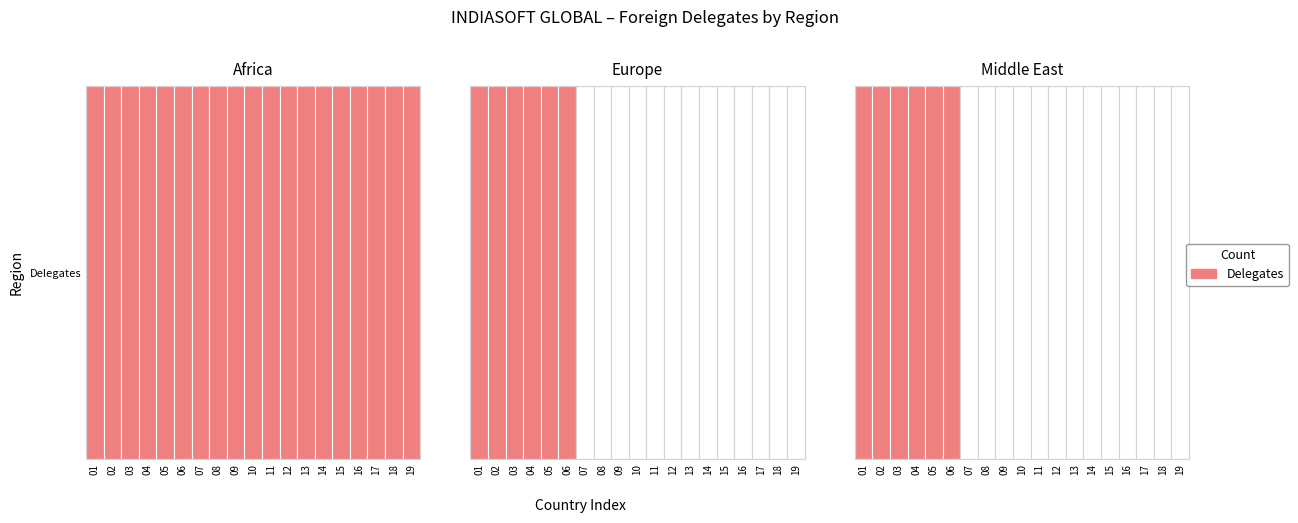

Rank the series by their maximum value, from lowest to highest.

Europe, Africa, Middle East